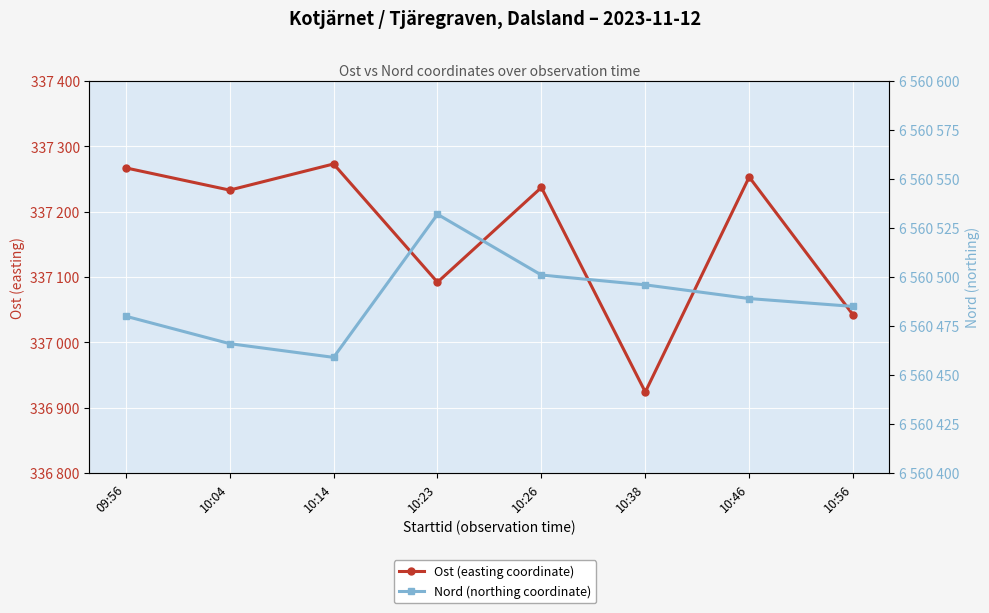

What is the value of the Ost (easting coordinate) point at the 5th from the left?

337237